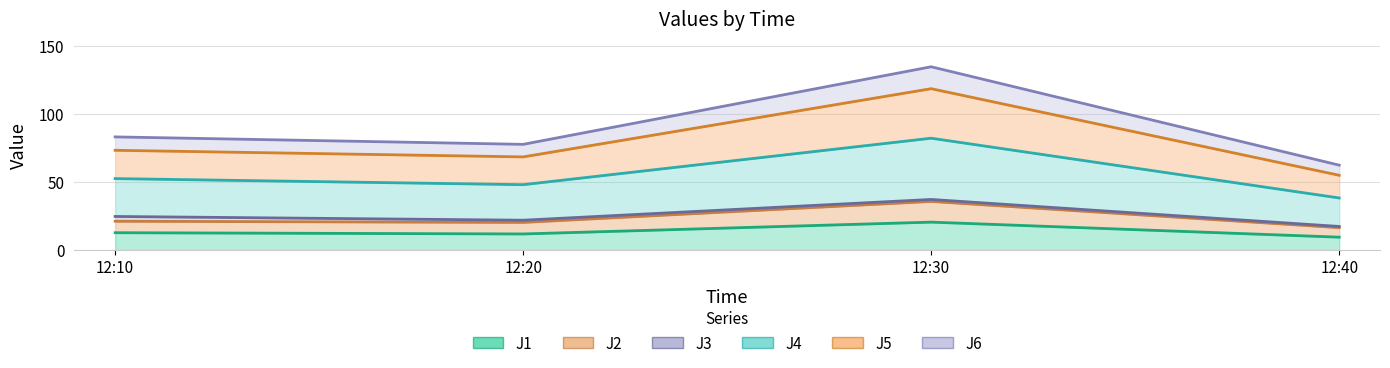

True or false: J5 has a value of 14.9 at 12:40.

False